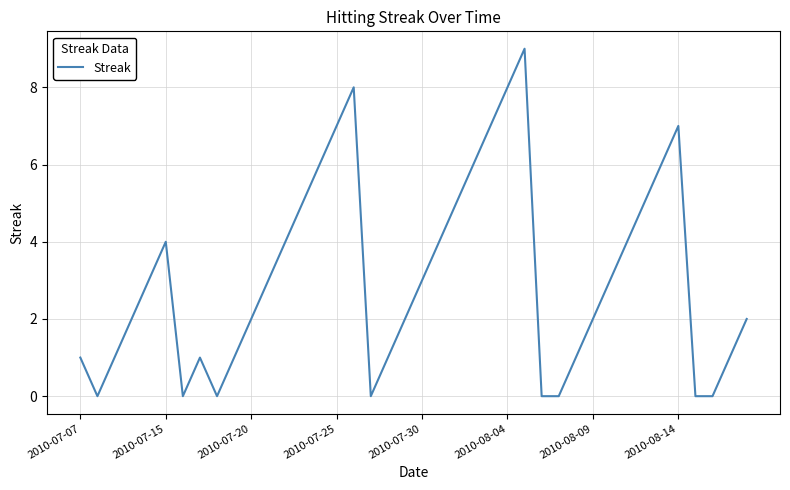

What is the greatest value displayed?

9